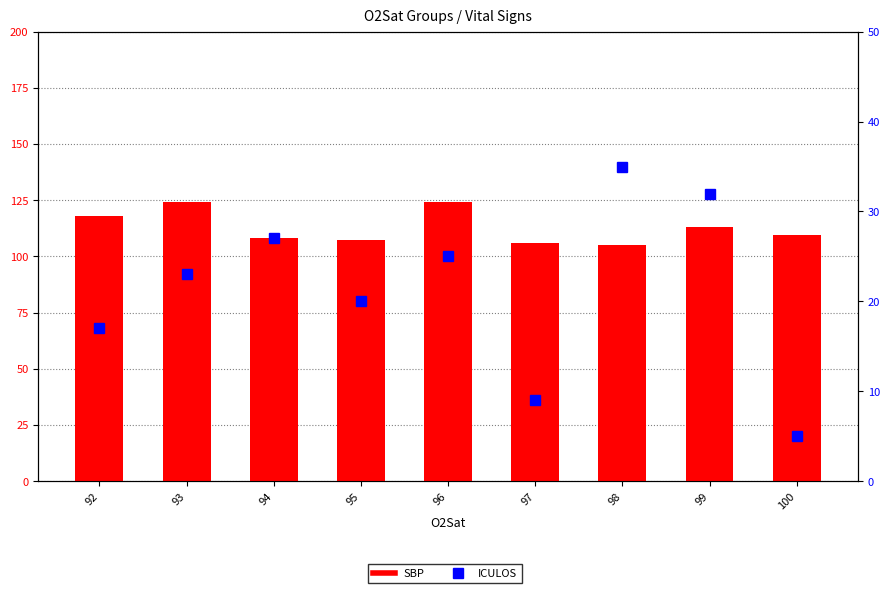

Is it true that SBP equals 178.6 at 93?

False